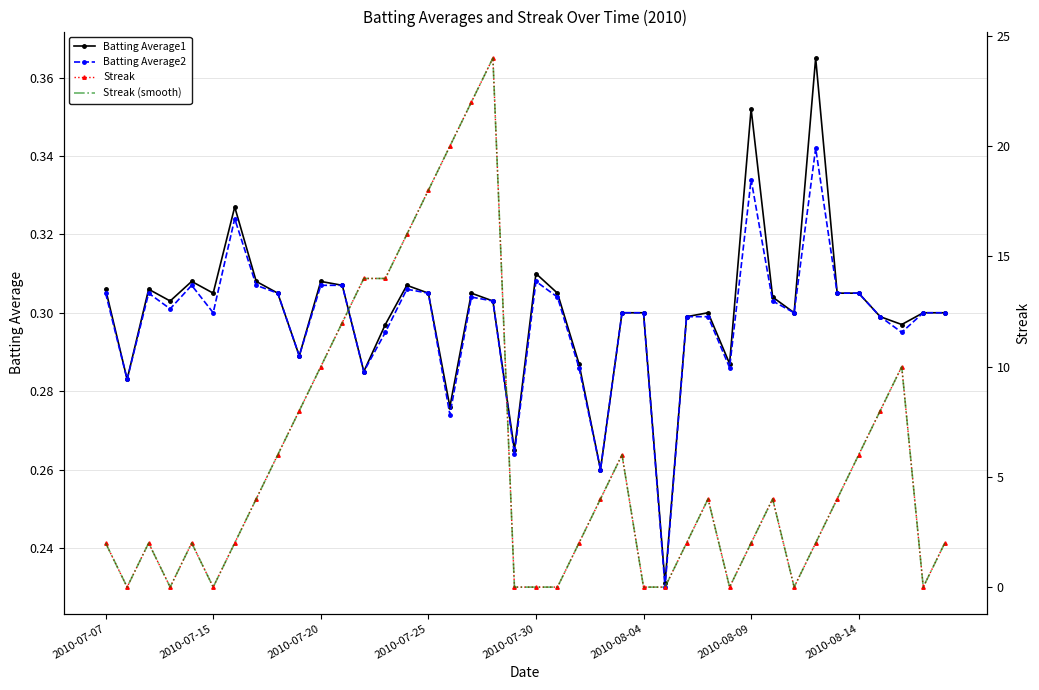

The value of Batting Average2 at 39 is 0.5. True or false?

False